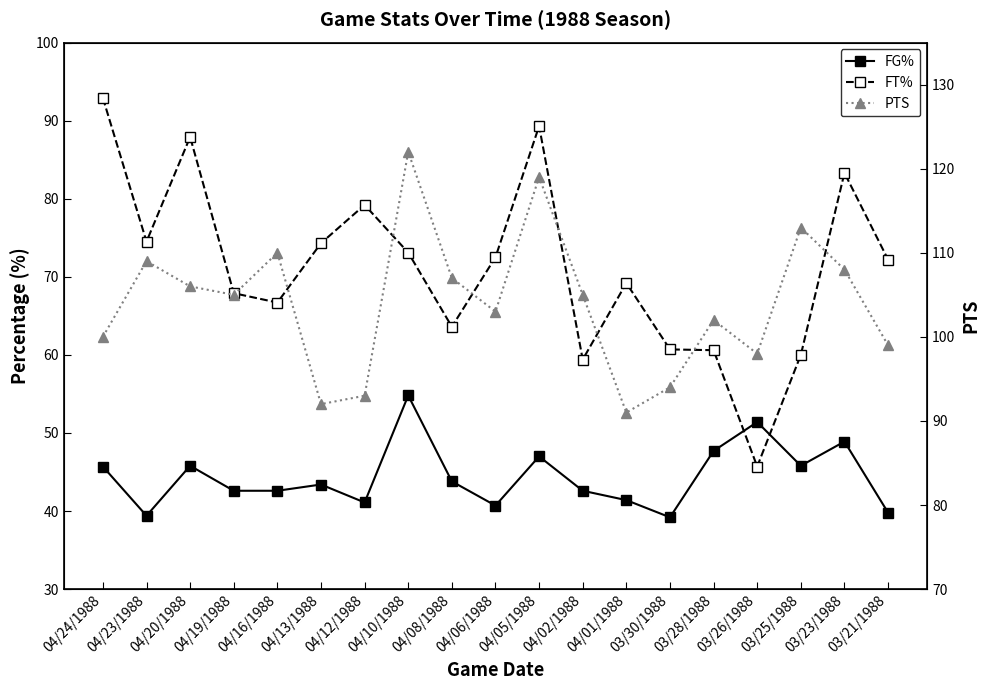

At which category does the chart reach its peak across all series?

04/10/1988